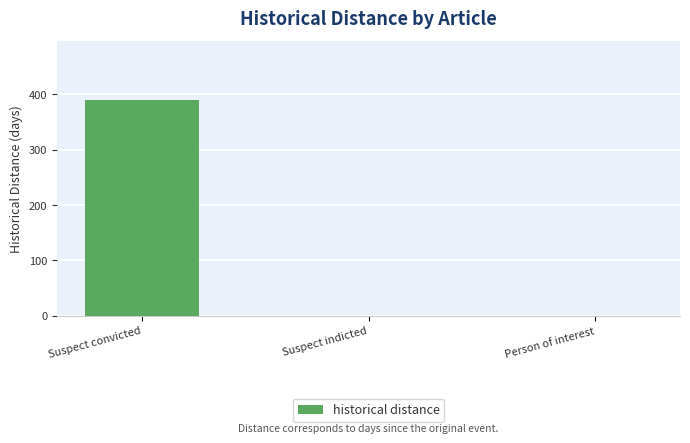

Between Suspect convicted and Person of interest, which is larger?

Suspect convicted